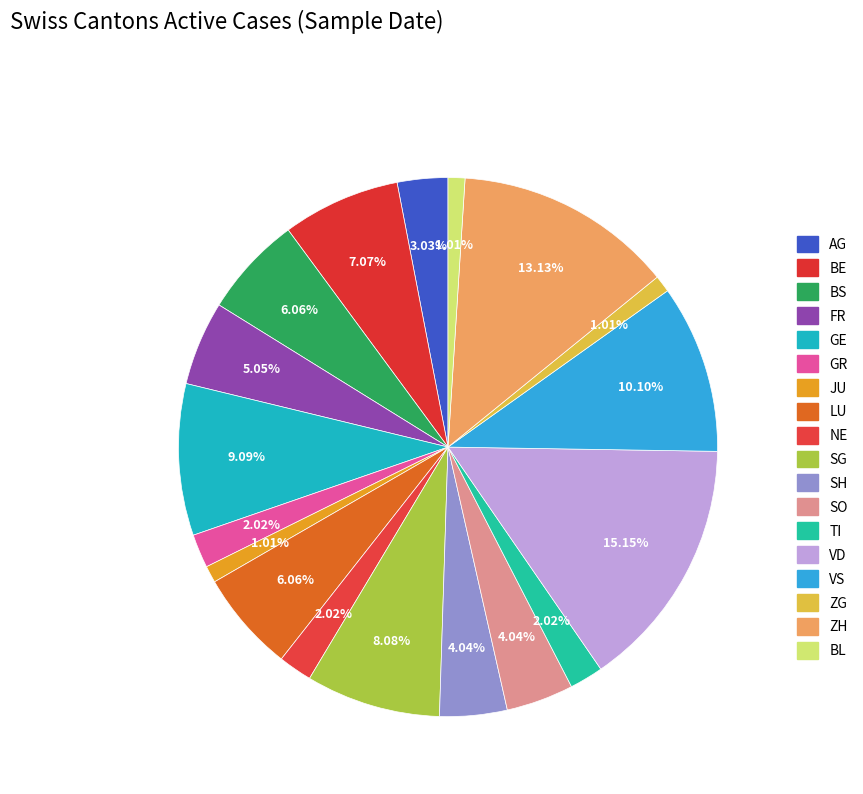

Is there a majority slice in this chart?

No